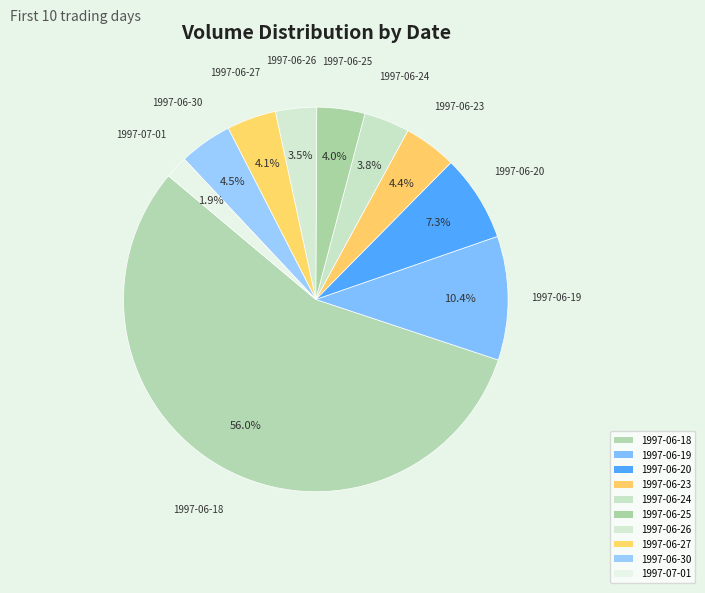

What is the change in value from 1997-06-25 to 1997-06-30?

+59300